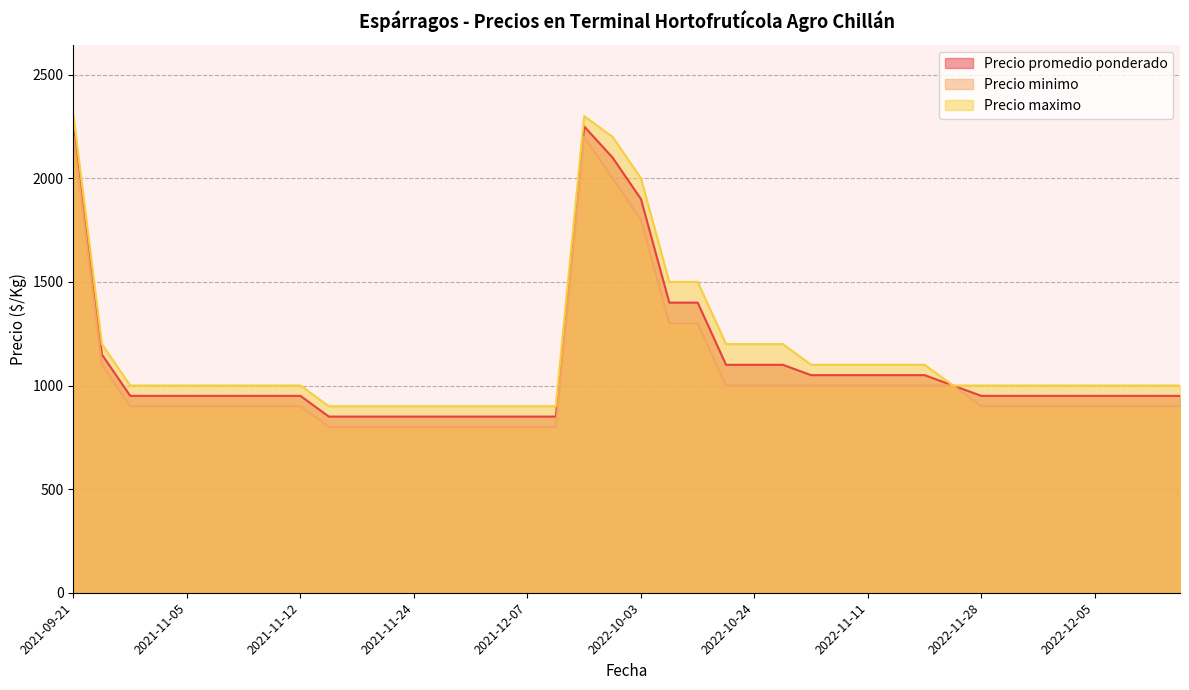

What is the sum of the Precio maximo values at 2022-12-15 and 2022-10-24?

2200